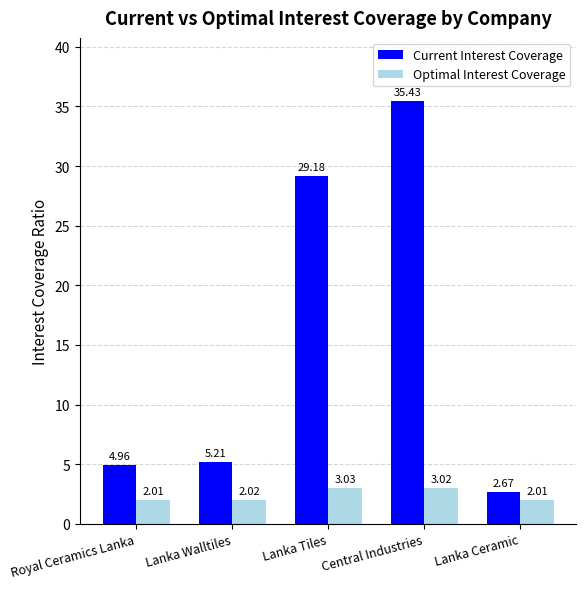

Does the chart contain stacked bars?

No